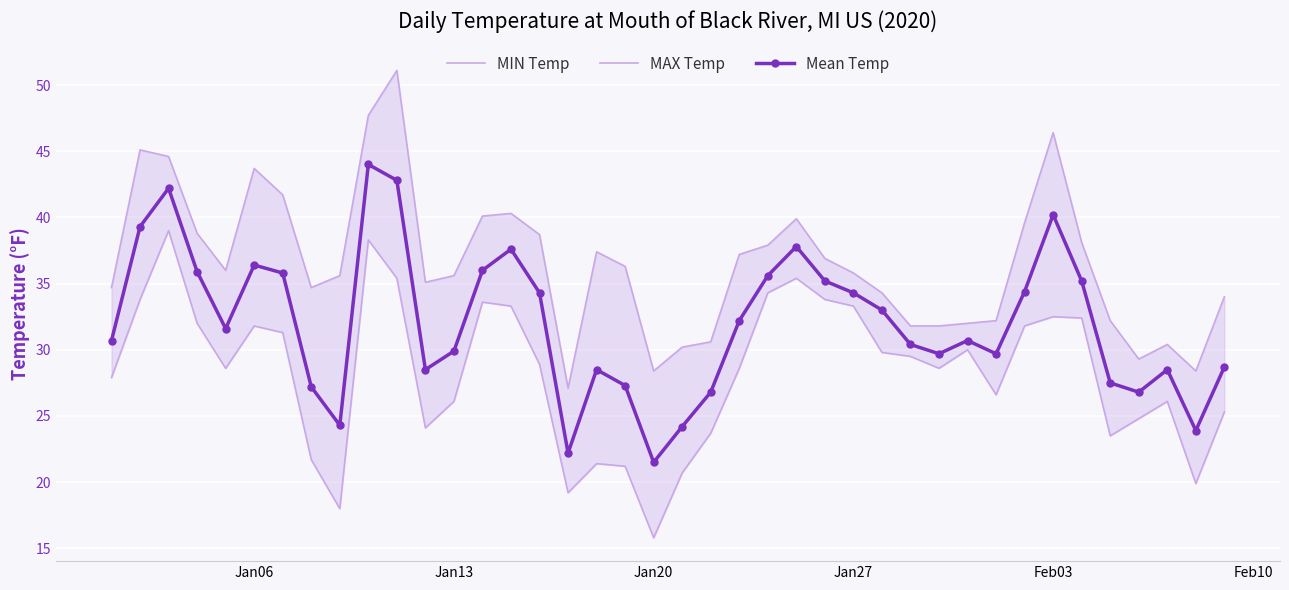

What is the highest value of the Mean Temp series?

44.0